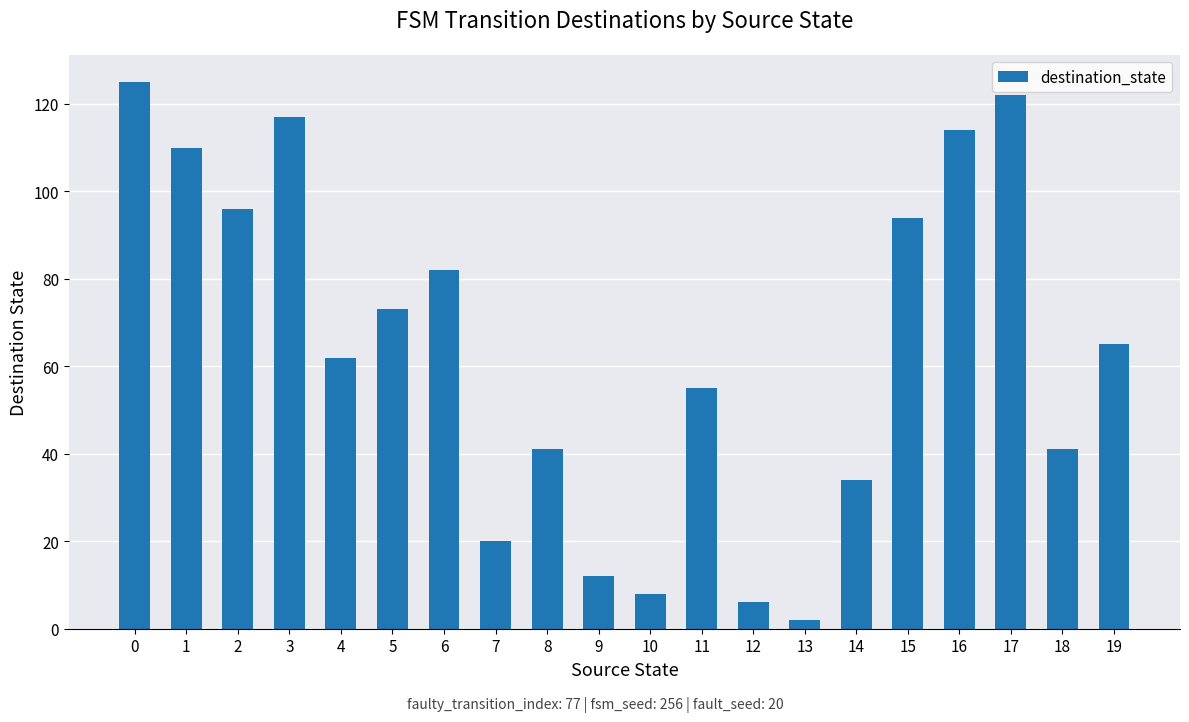

Reading left to right, transcribe all the data shown in this chart.

0=125	1=110	2=96	3=117	4=62	5=73	6=82	7=20	8=41	9=12	10=8	11=55	12=6	13=2	14=34	15=94	16=114	17=122	18=41	19=65